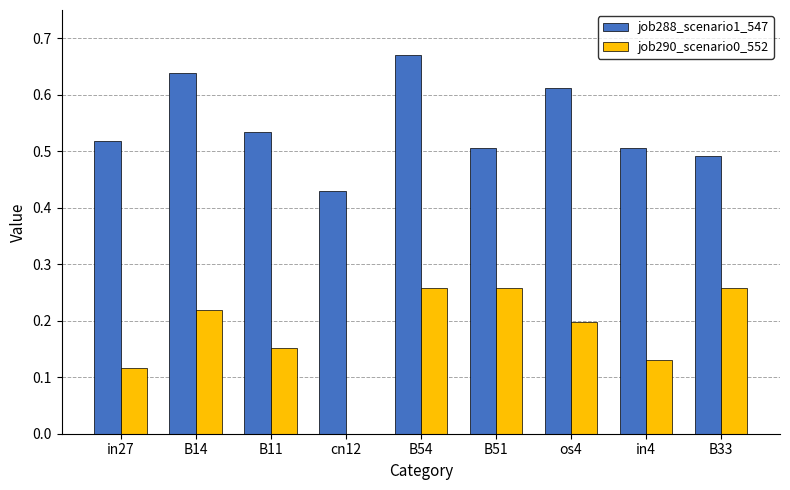

What are all the series names shown in the legend?

job288_scenario1_547, job290_scenario0_552